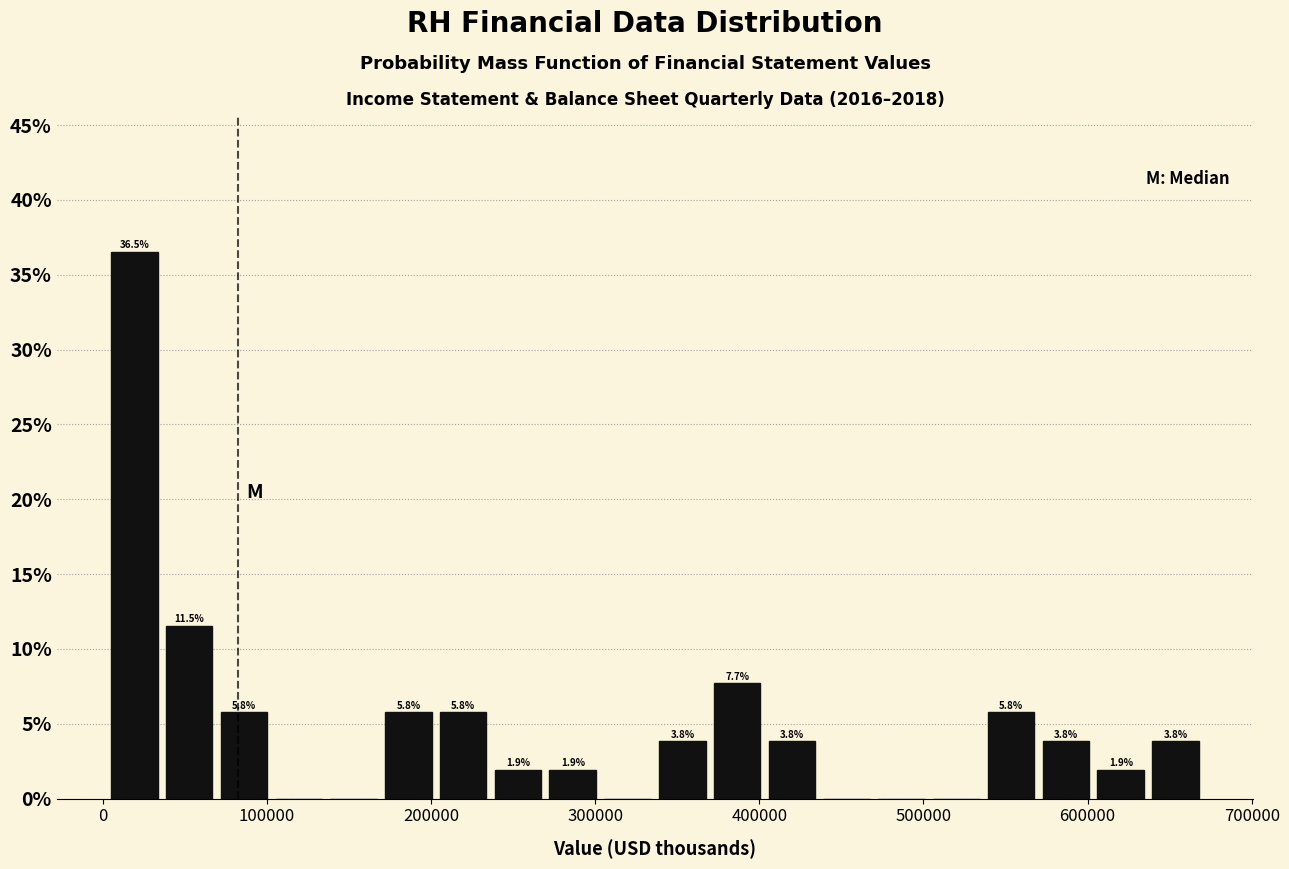

Around what value on the x-axis is the tallest bar? Give the approximate position of its centre, as read against the axis.

20000